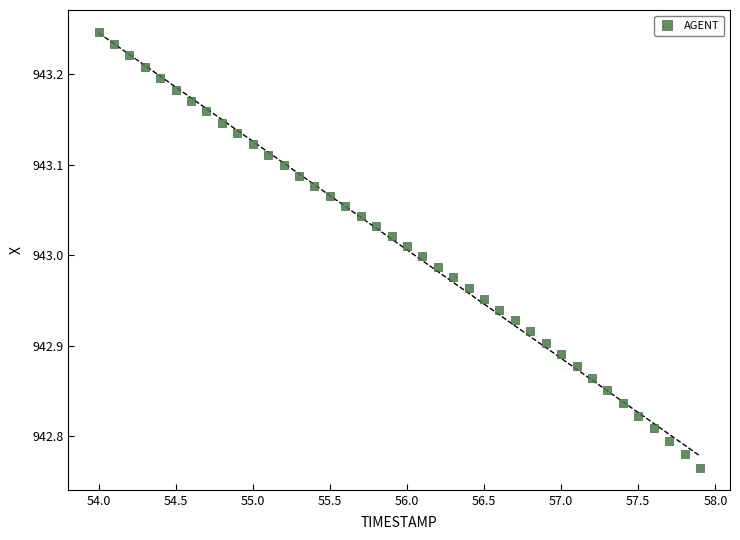

What is the range of X values (max minus min)?

3.9